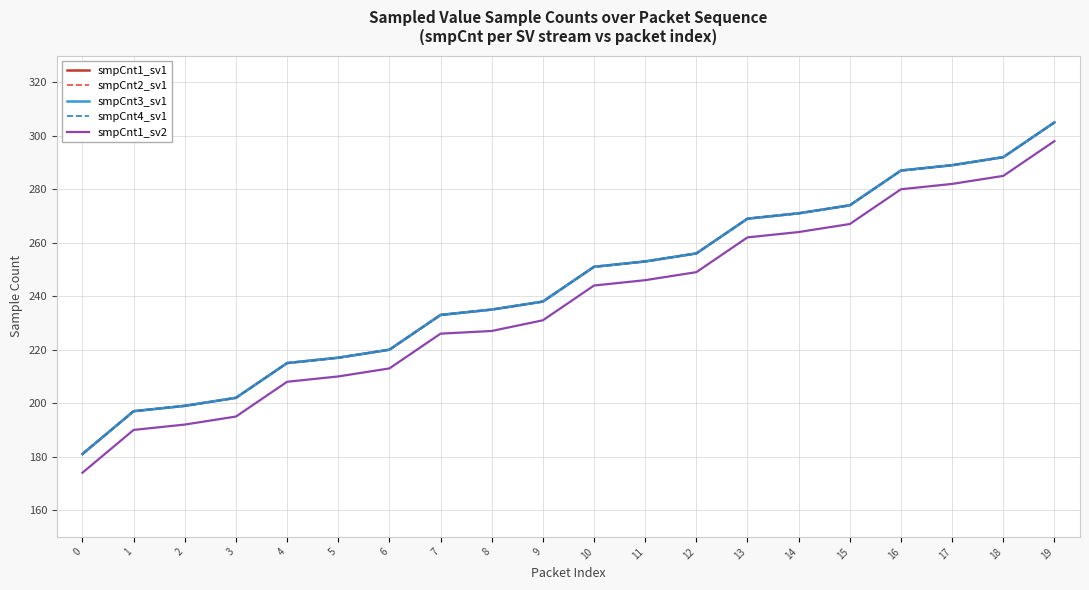

Reading left to right, extract all data points from this chart.

smpCnt1_sv1: 181	197	199	202	215	217	220	233	235	238	251	253	256	269	271	274	287	289	292	305
smpCnt2_sv1: 181	197	199	202	215	217	220	233	235	238	251	253	256	269	271	274	287	289	292	305
smpCnt3_sv1: 181	197	199	202	215	217	220	233	235	238	251	253	256	269	271	274	287	289	292	305
smpCnt4_sv1: 181	197	199	202	215	217	220	233	235	238	251	253	256	269	271	274	287	289	292	305
smpCnt1_sv2: 174	190	192	195	208	210	213	226	227	231	244	246	249	262	264	267	280	282	285	298